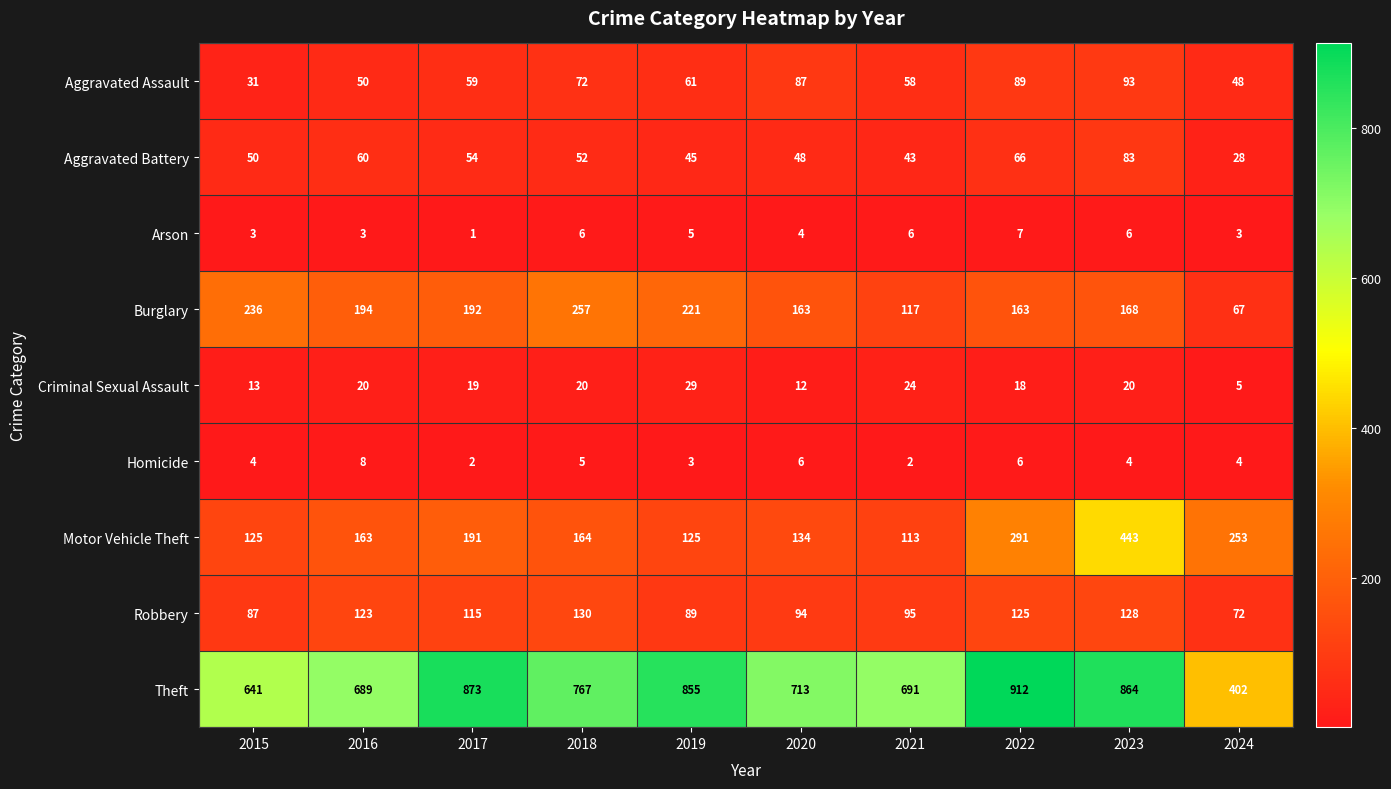

Which label corresponds to the smallest value in the chart?

2017